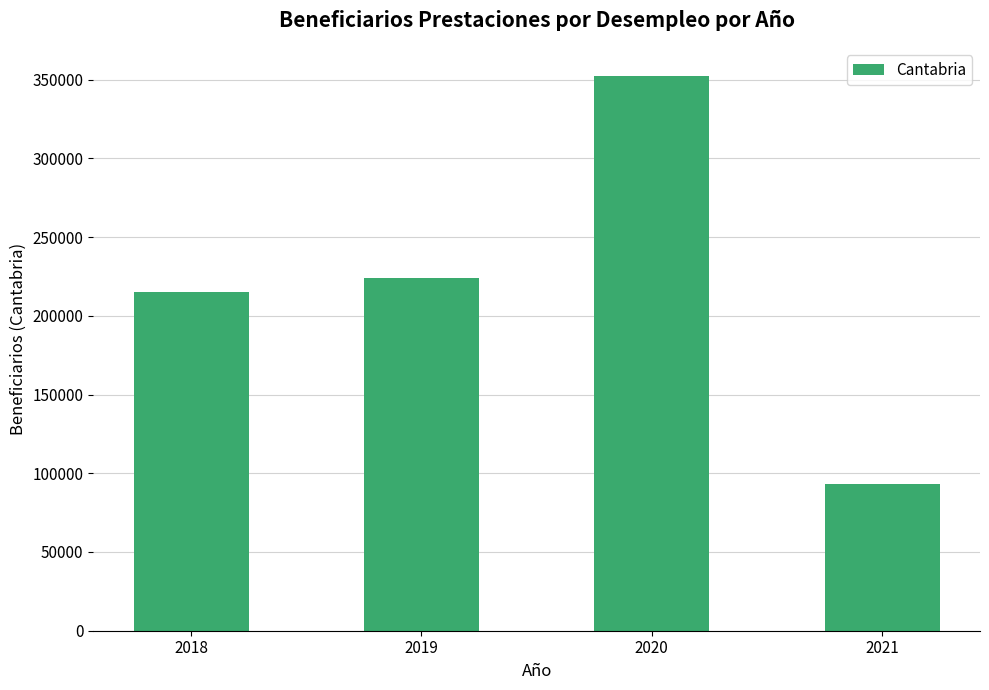

Does the chart contain stacked bars?

No